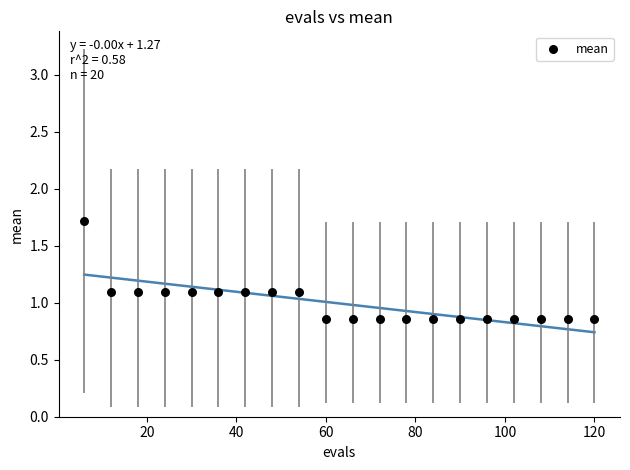

How many points are shown in the scatter plot?

20